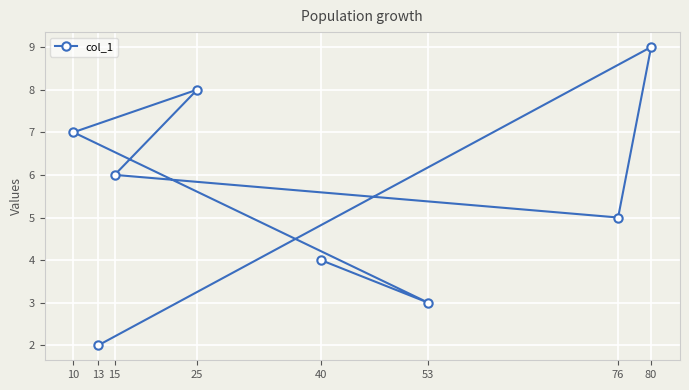

What is the change in value from 76 to 80?

+4.0